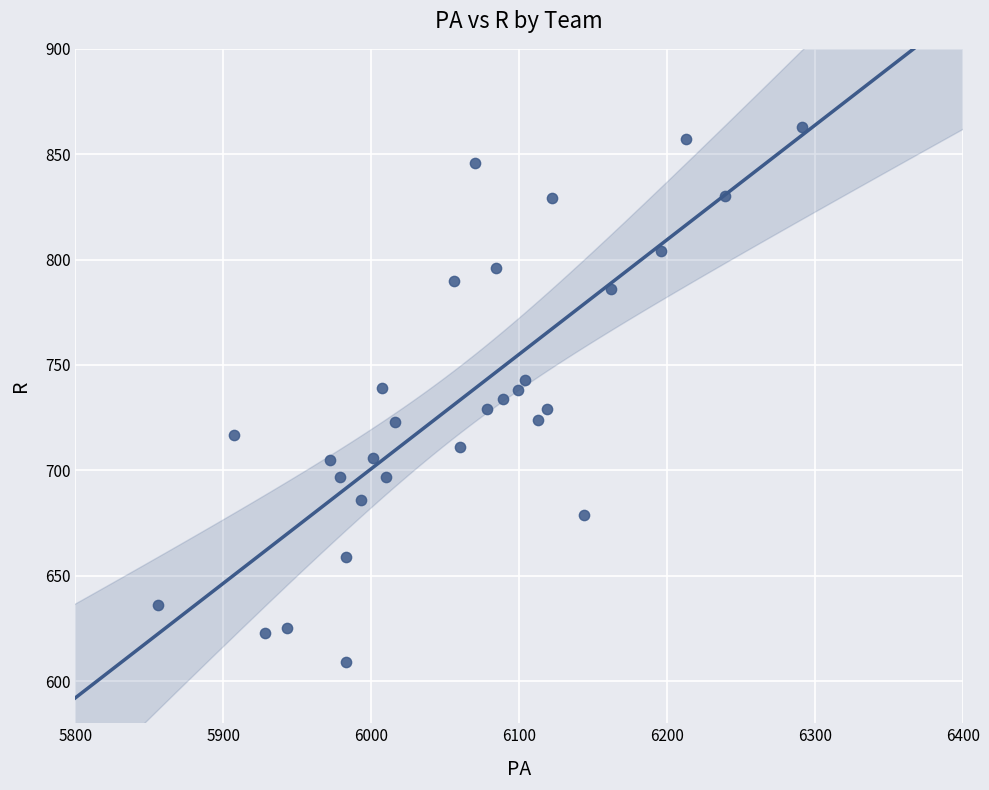

What is the range of X values (max minus min)?

435